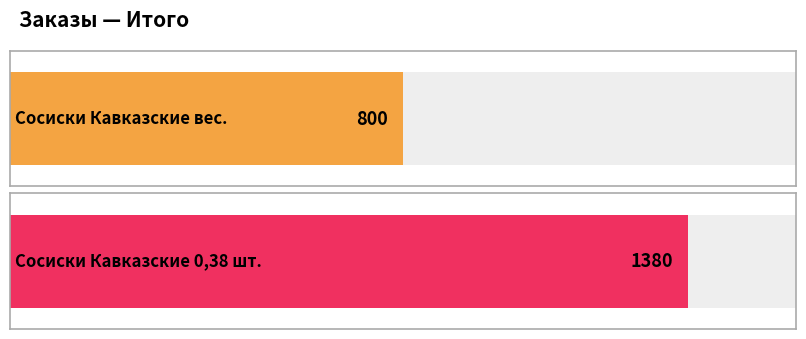

What is the minimum value shown in the chart?

800